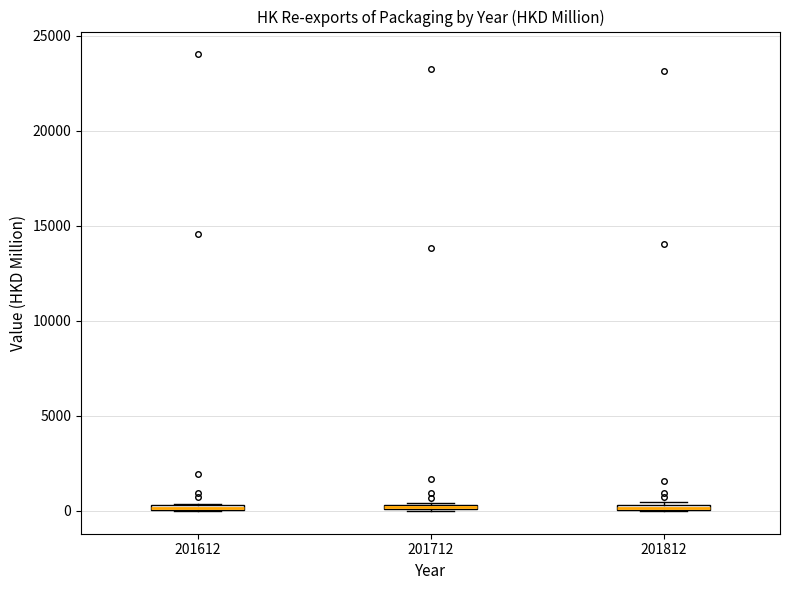

Where is the lower edge of the box at x = 201712 on the y-axis? The values are not printed on the chart, so give them approximately, as read against the axis.

0